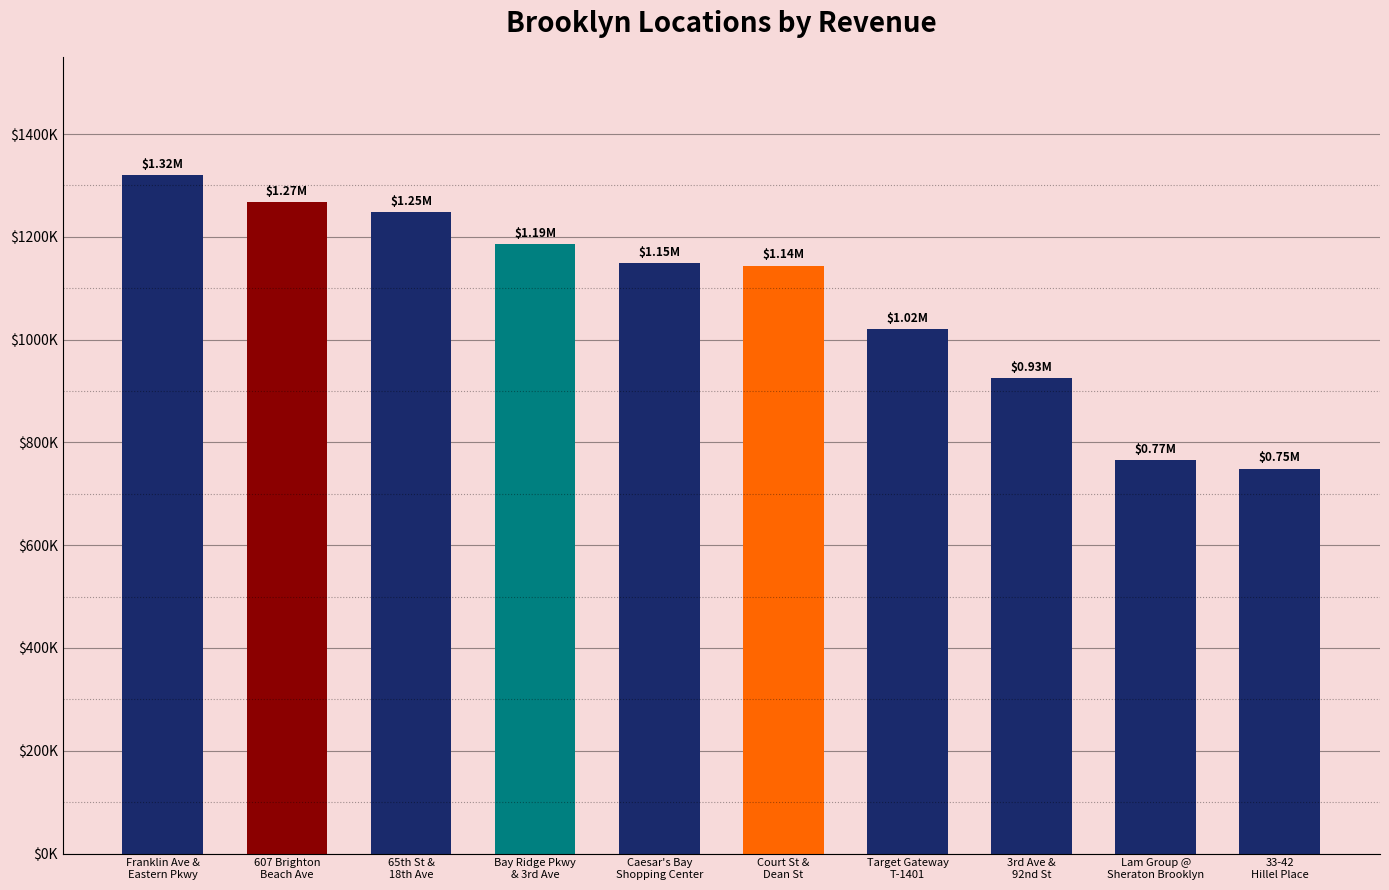

Does the chart contain any negative values?

No